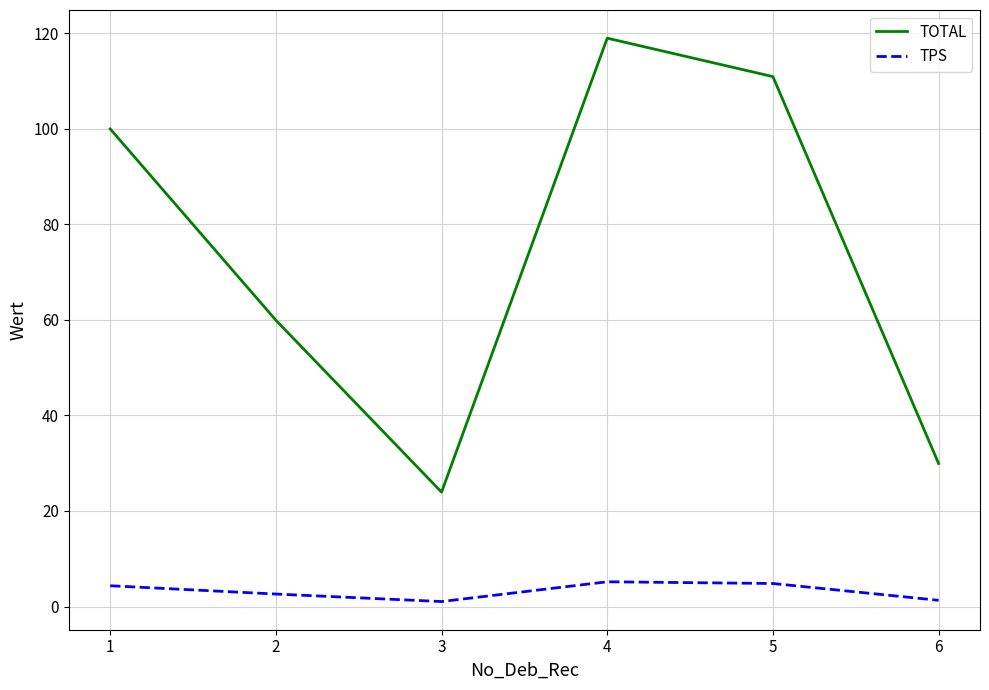

True or false: TPS and TOTAL intersect in this chart.

False